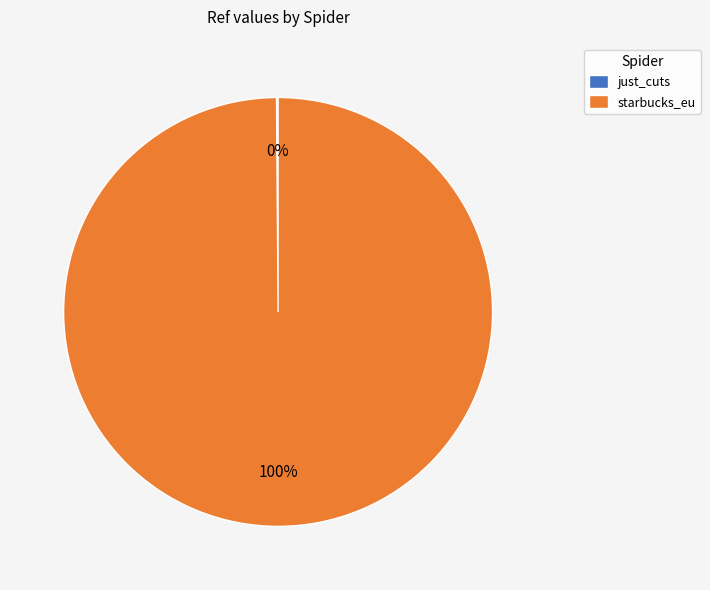

True or false: starbucks_eu accounts for 100% of the total.

True